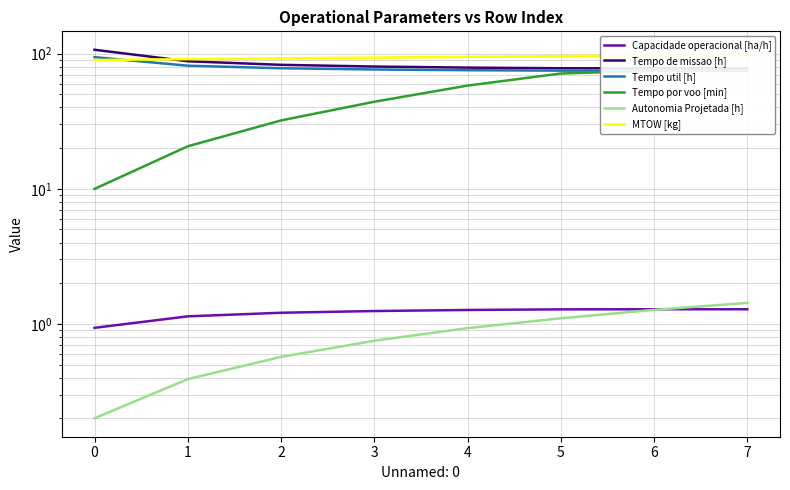

The Tempo util [h] series shows 132.6 at 1. True or false?

False